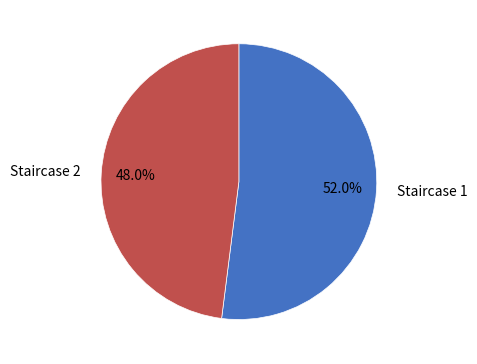

What percentage do Staircase 1 and Staircase 2 together represent?

100.0%